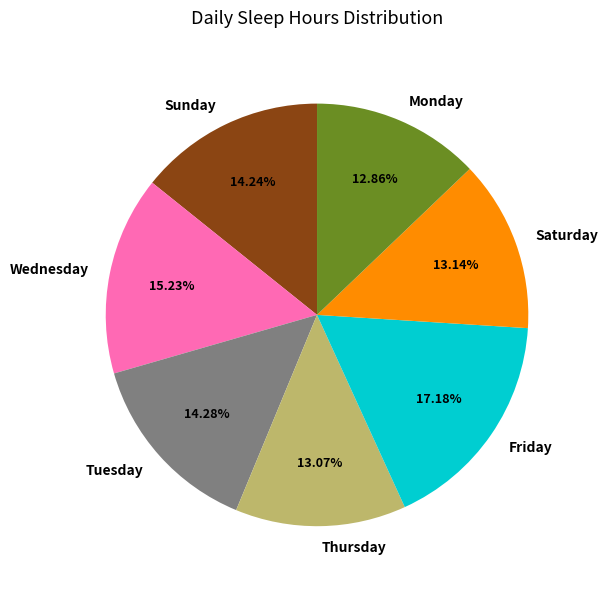

What is the largest slice in the pie chart?

Friday